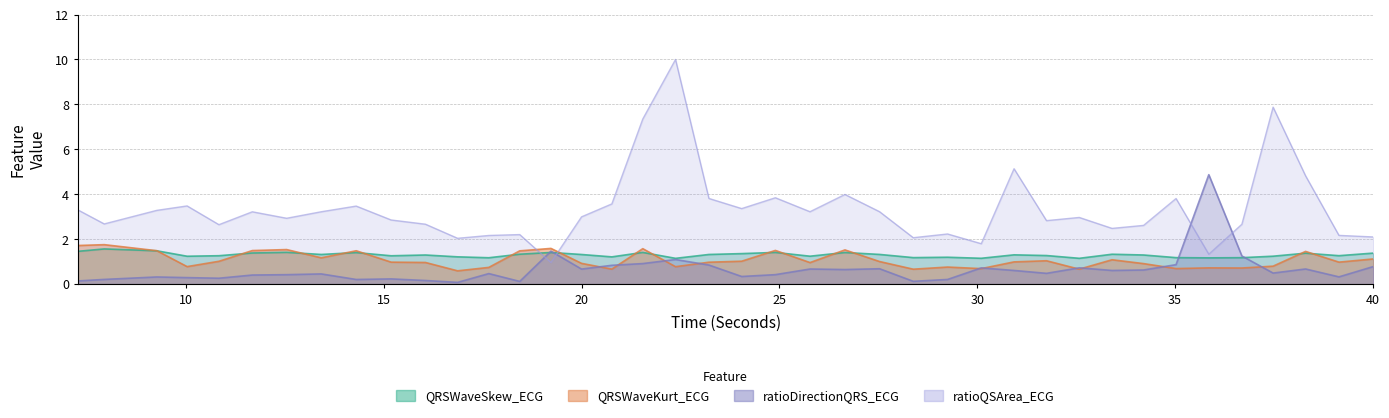

What position from the right is 21.546875?

23